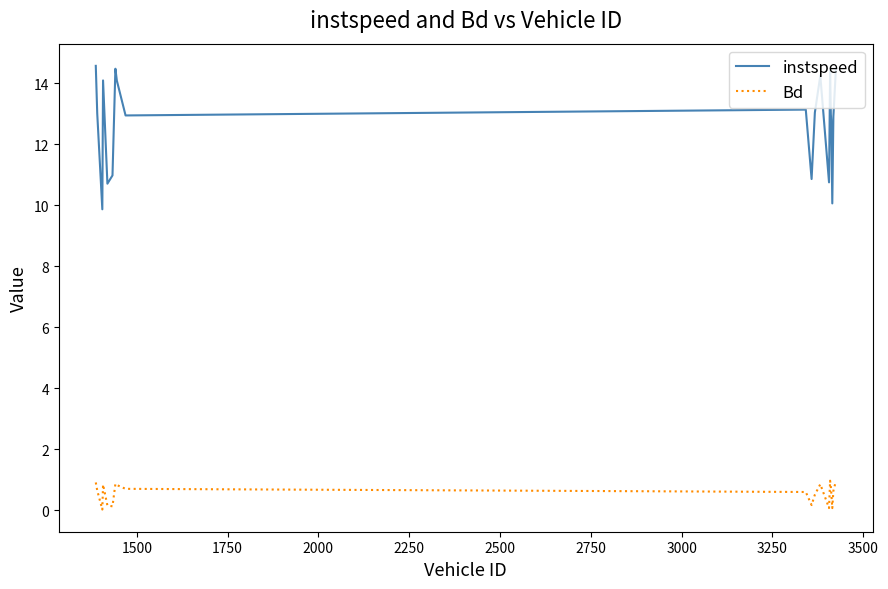

List the series in order of their overall mean, highest first.

instspeed, Bd